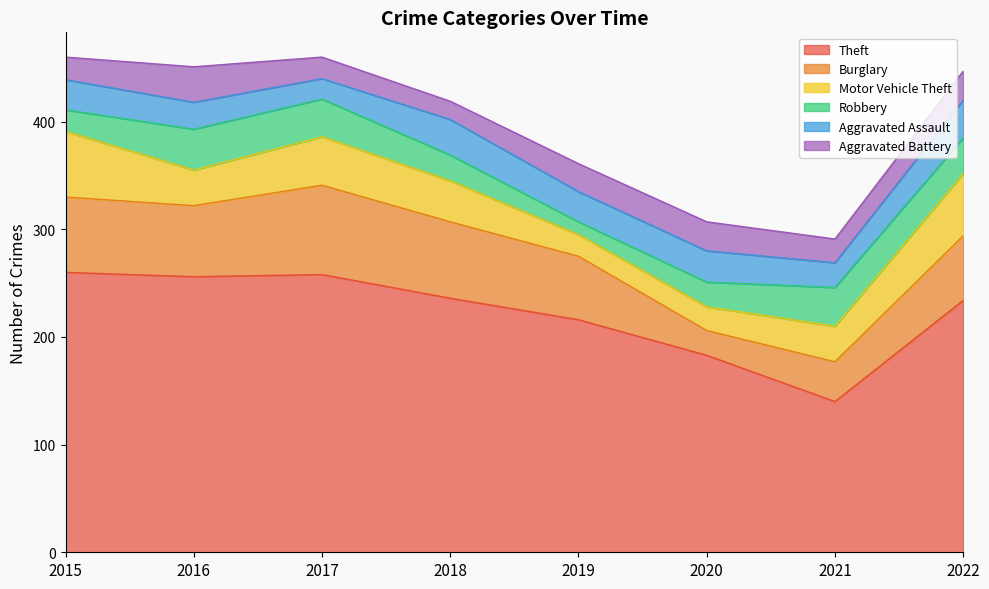

How many interior local valleys does the Theft series have?

2